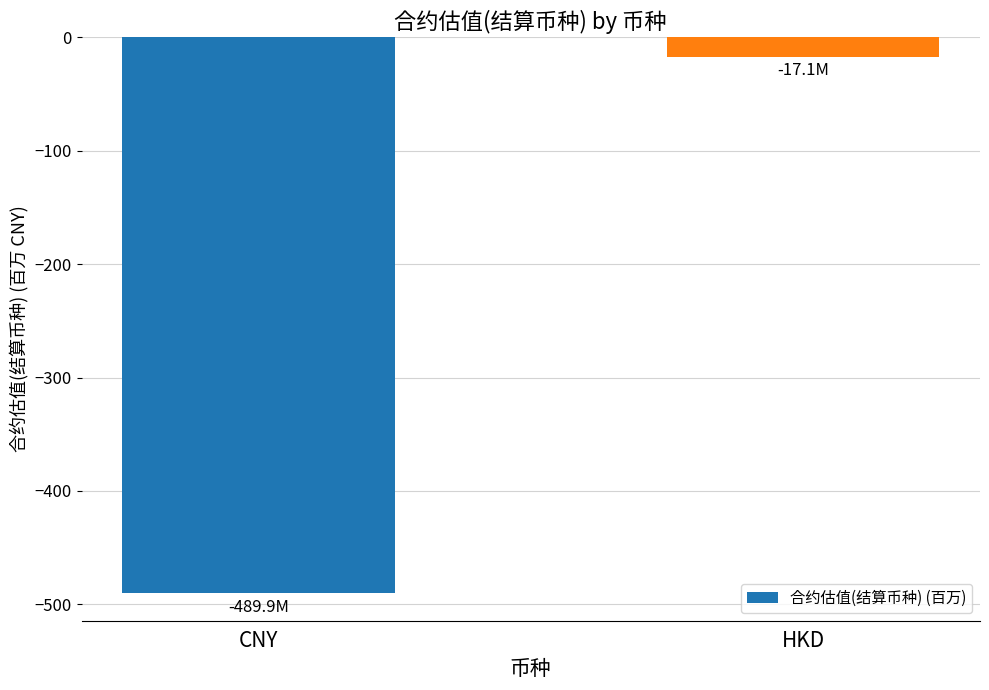

What is the label of the 1st bar from the left?

CNY